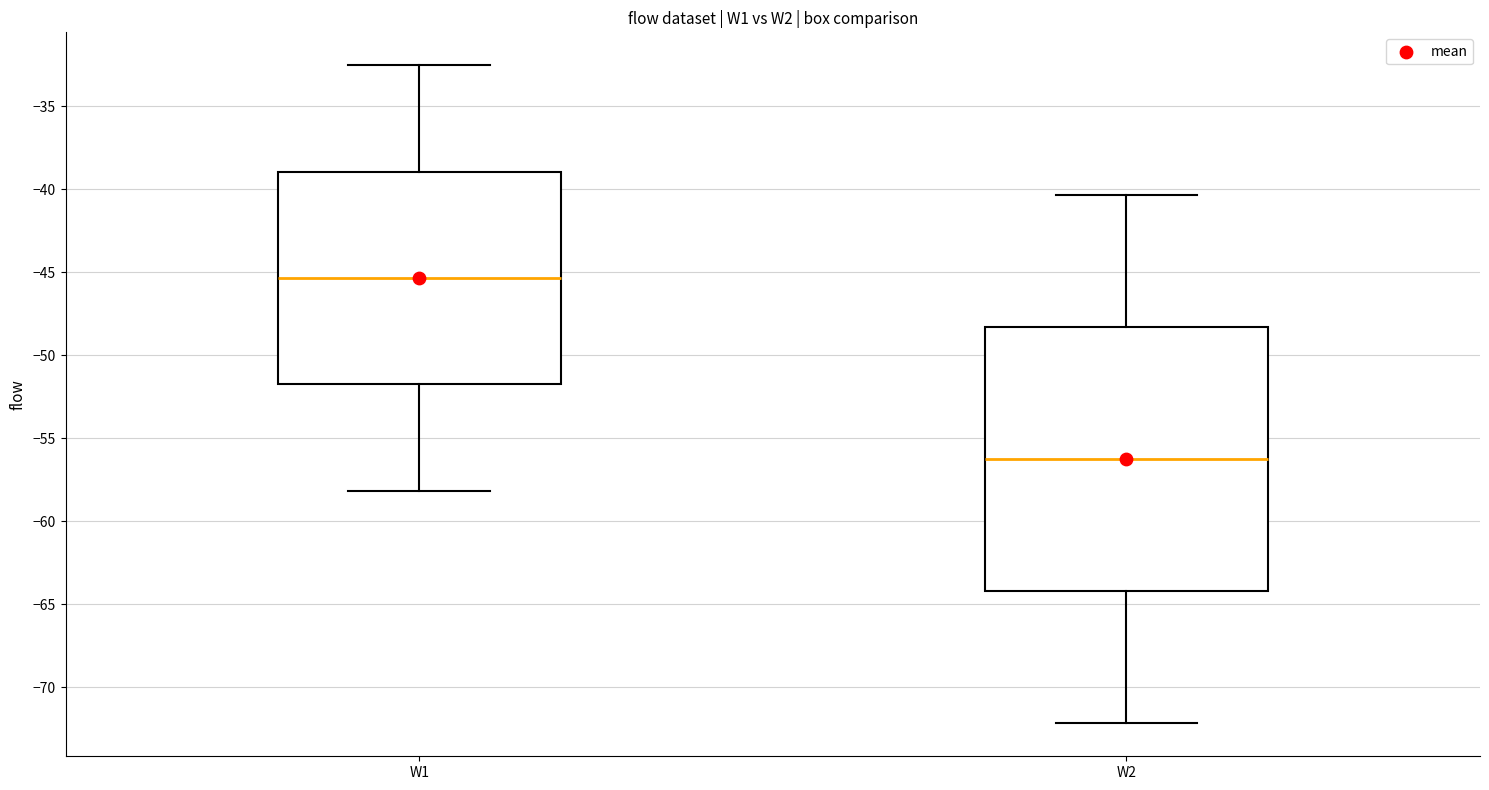

Reading left to right, read every box against the y-axis: the position of its median line, the range the box covers, and the ends of its whiskers. The values are not printed on the chart, so give them approximately, as read against the axis.

W1: median -45.5, box -51.5 to -39.0, whiskers -58.0 to -32.5
W2: median -56.5, box -64.0 to -48.5, whiskers -72.0 to -40.5